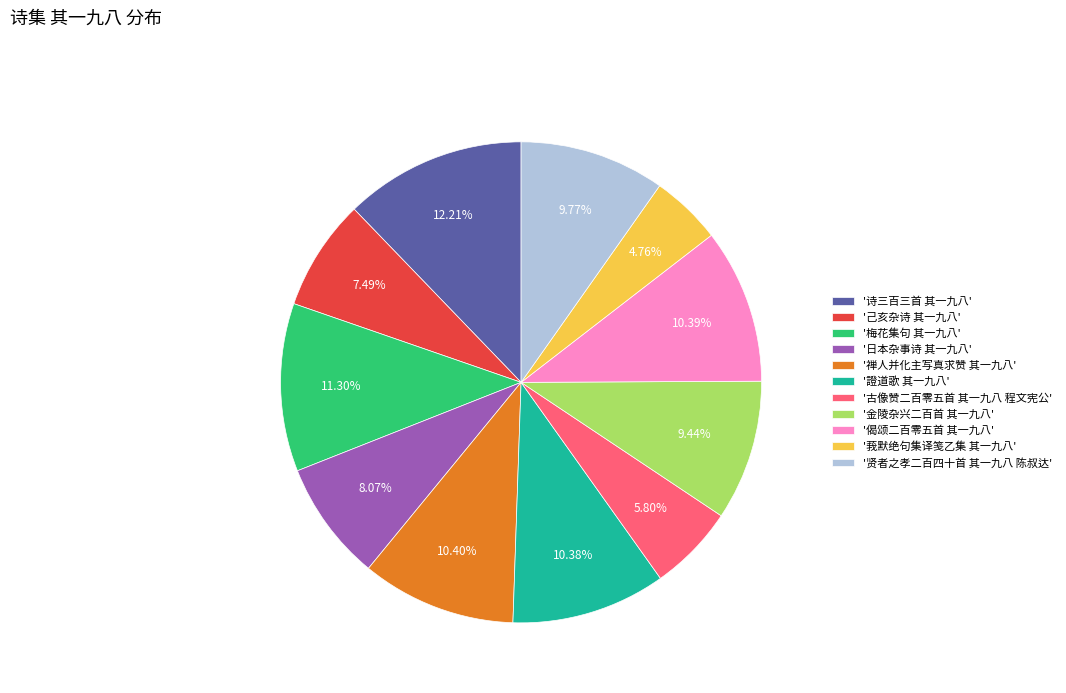

Is there a majority slice in this chart?

No